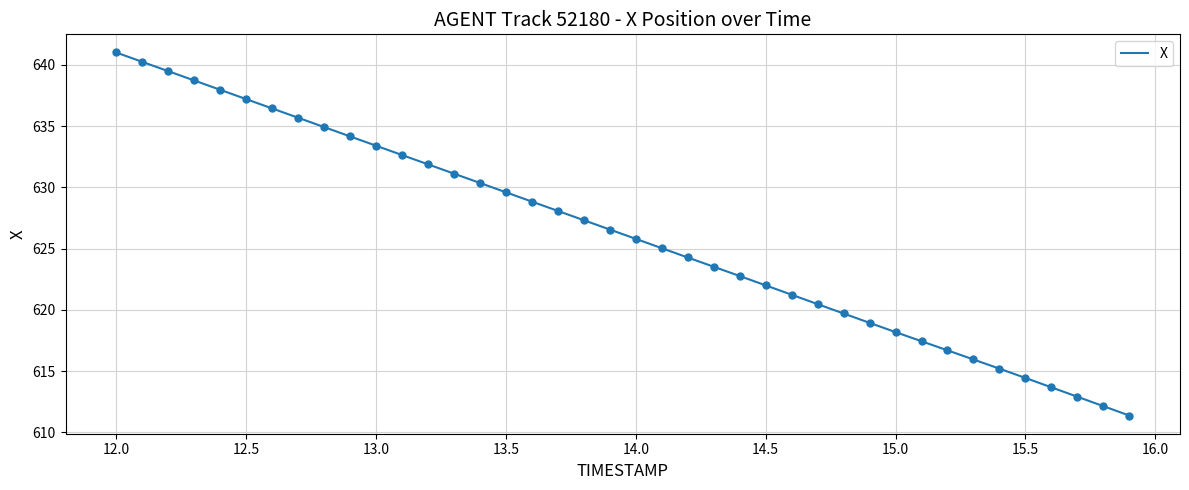

What is the difference between the maximum and minimum values?

29.6